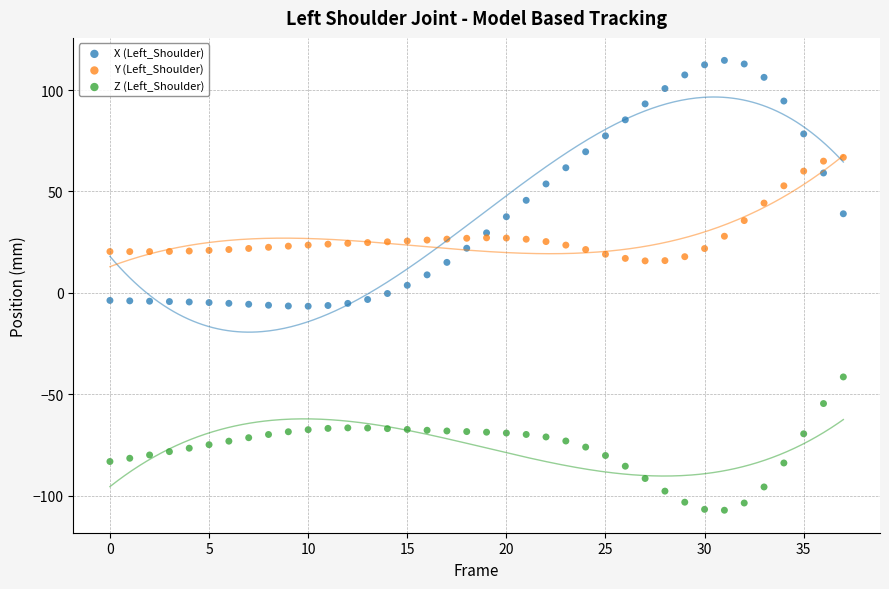

What are all the series names shown in the legend?

X (Left_Shoulder), Y (Left_Shoulder), Z (Left_Shoulder)